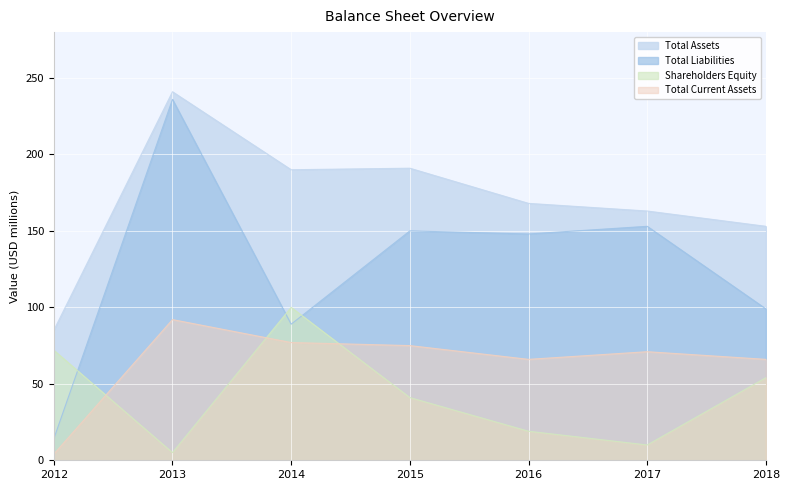

What is the value of the Total Liabilities point at the 6th from the left?

153